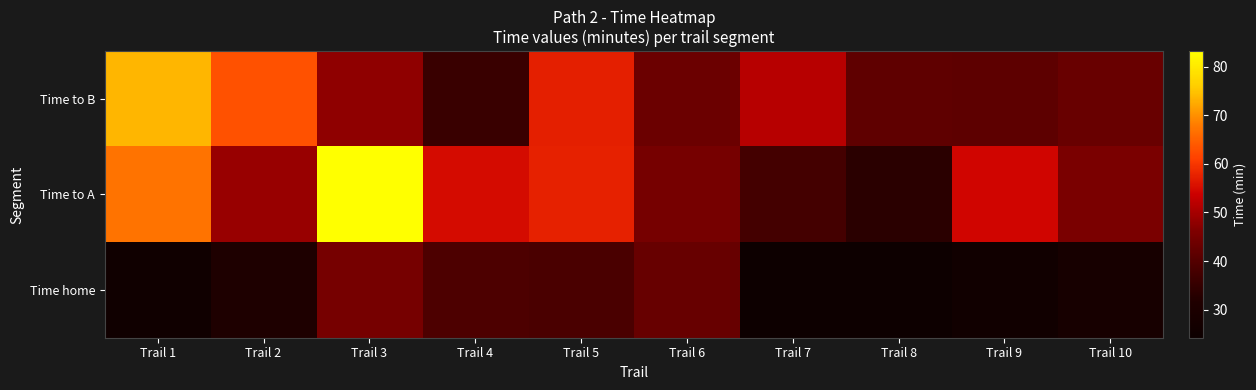

Reading left to right, what are all the values shown in this chart?

Time to B: Trail 1=73.5	Trail 2=63.1	Trail 3=47.8	Trail 4=35.9	Trail 5=57.3	Trail 6=43.4	Trail 7=51.7	Trail 8=41.7	Trail 9=41.5	Trail 10=43.0
Time to A: Trail 1=67.0	Trail 2=48.7	Trail 3=83.2	Trail 4=55.0	Trail 5=57.5	Trail 6=45.1	Trail 7=37.6	Trail 8=33.2	Trail 9=54.3	Trail 10=45.5
Time home: Trail 1=25.6	Trail 2=31.4	Trail 3=45.0	Trail 4=39.2	Trail 5=38.7	Trail 6=42.9	Trail 7=24.2	Trail 8=24.4	Trail 9=26.1	Trail 10=28.3